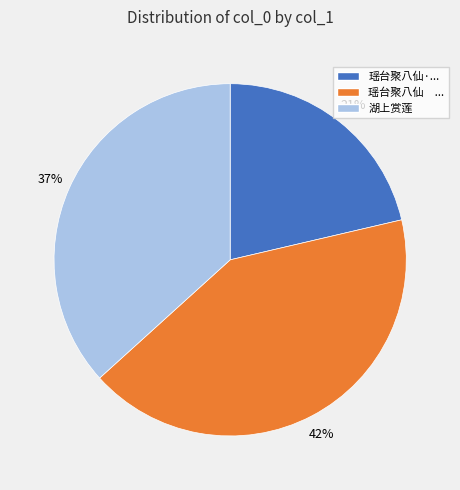

Rank the categories by value from lowest to highest.

瑶台聚八仙·..., 湖上赏莲, 瑶台聚八仙 ...